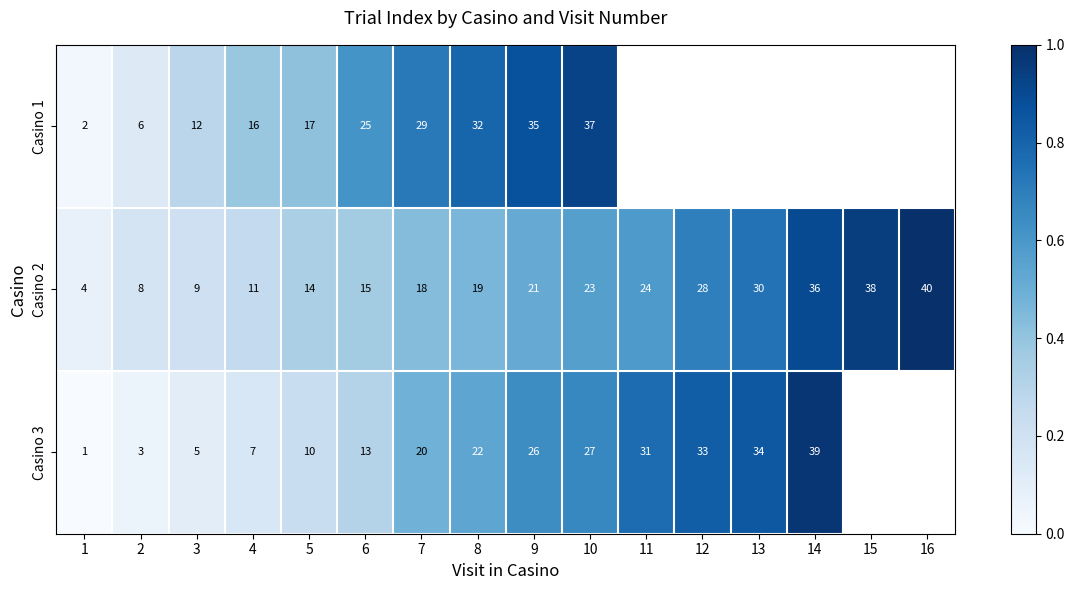

What is the maximum value shown in the chart?

1.0